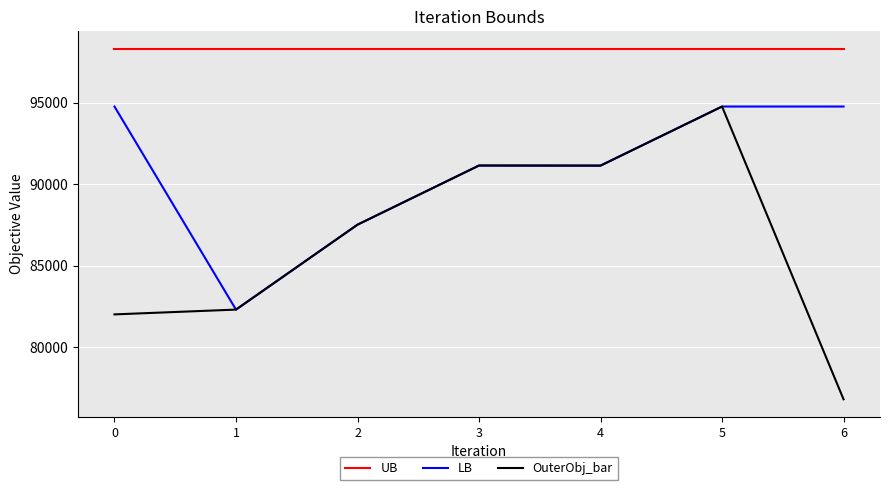

Does the chart display data point markers on the line(s)?

No